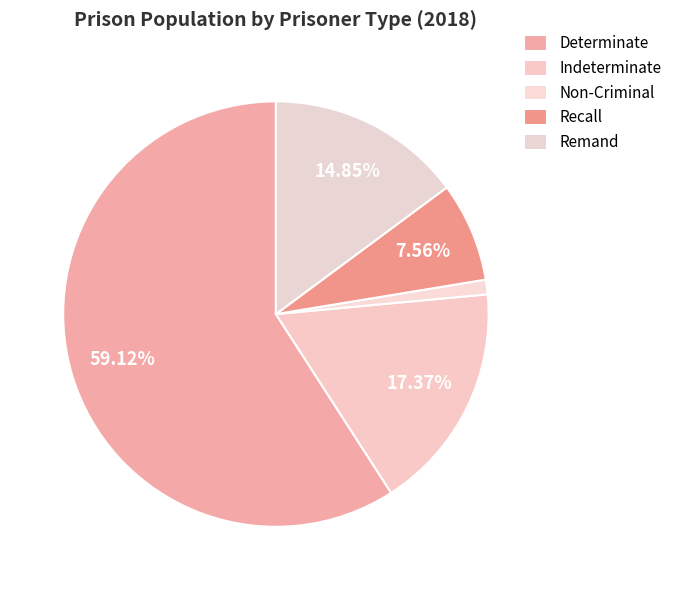

The Recall slice represents 2% of the pie. True or false?

False